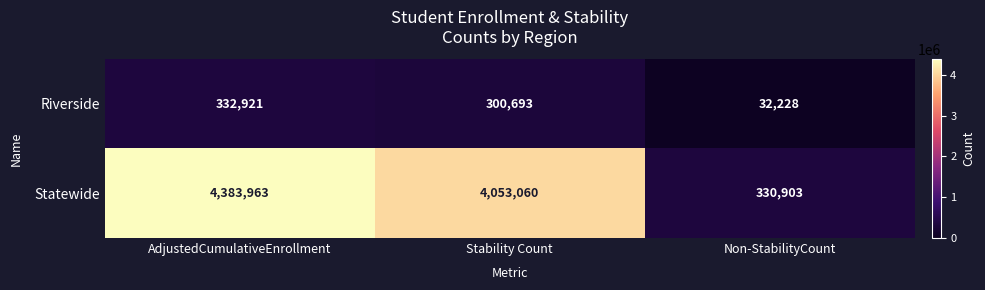

At how many categories does at least one series exceed 1621646?

2